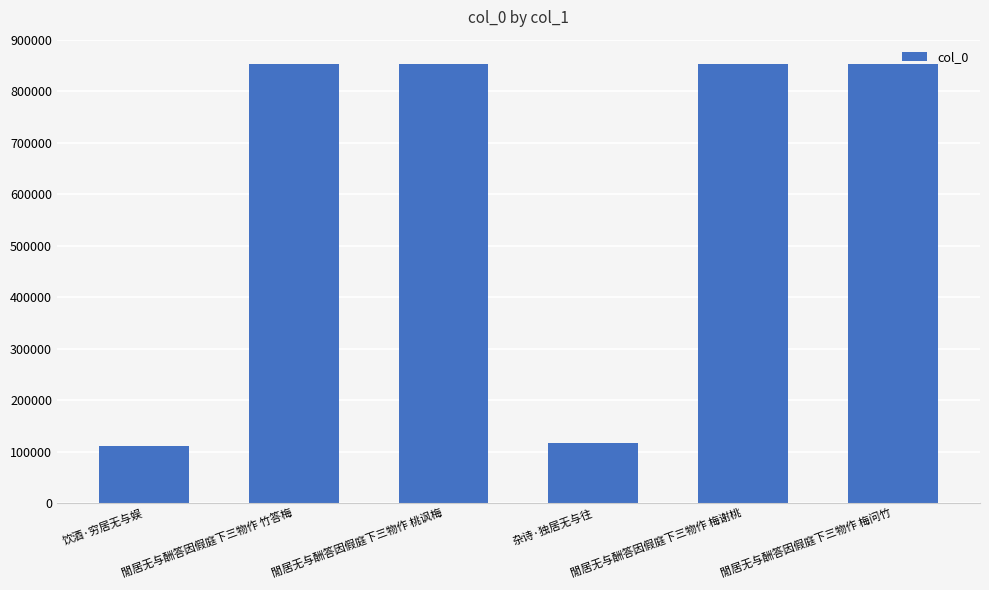

Approximately how many times larger is the value at 杂诗·独居无与往 compared to 饮酒·穷居无与娱?

1.1